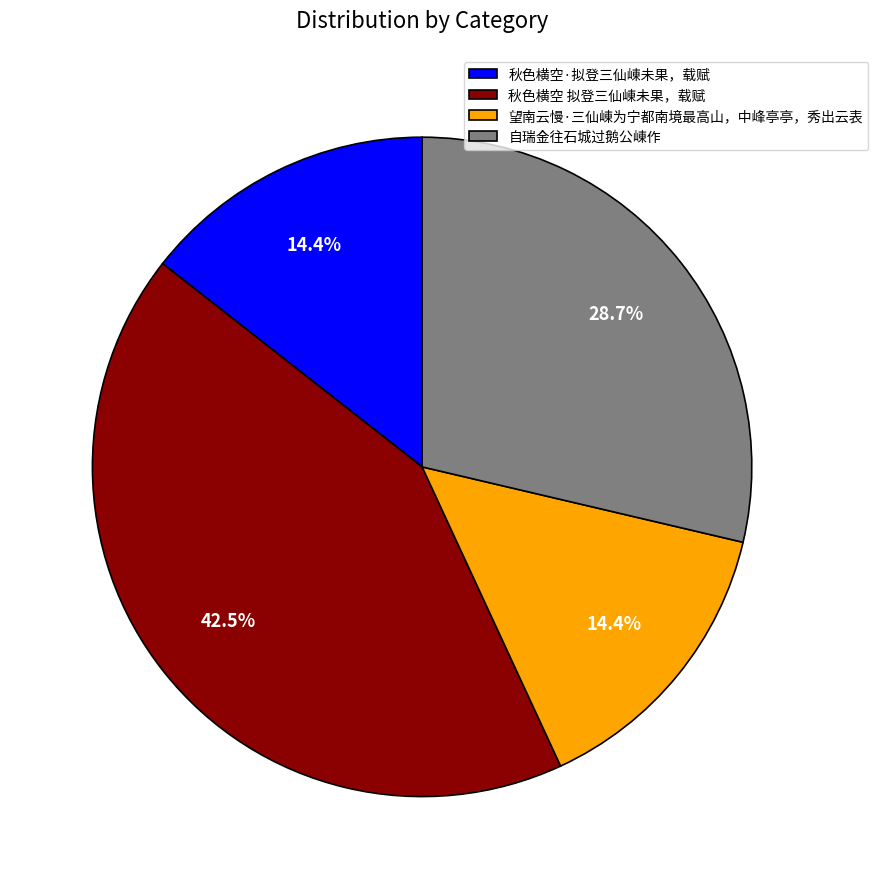

Approximately how many times larger is the value at 自瑞金往石城过鹅公崠作 compared to 秋色横空·拟登三仙崠未果，载赋?

2.0